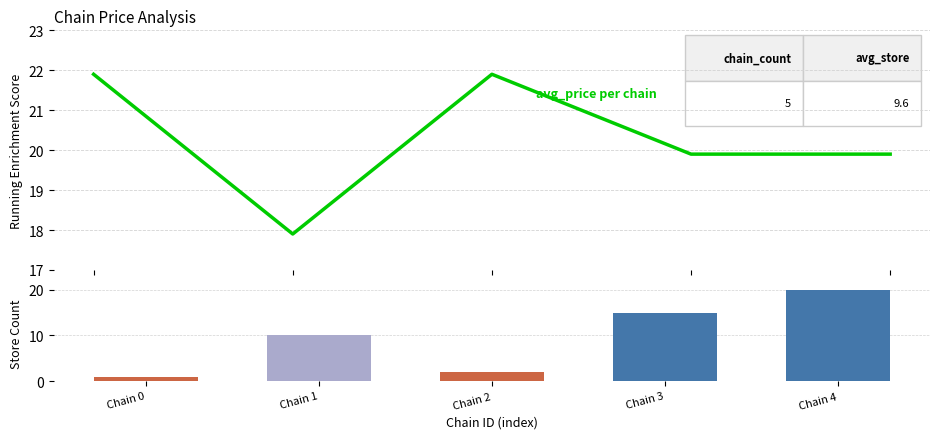

Is it true that store_count equals 30.0 at Chain 4?

False